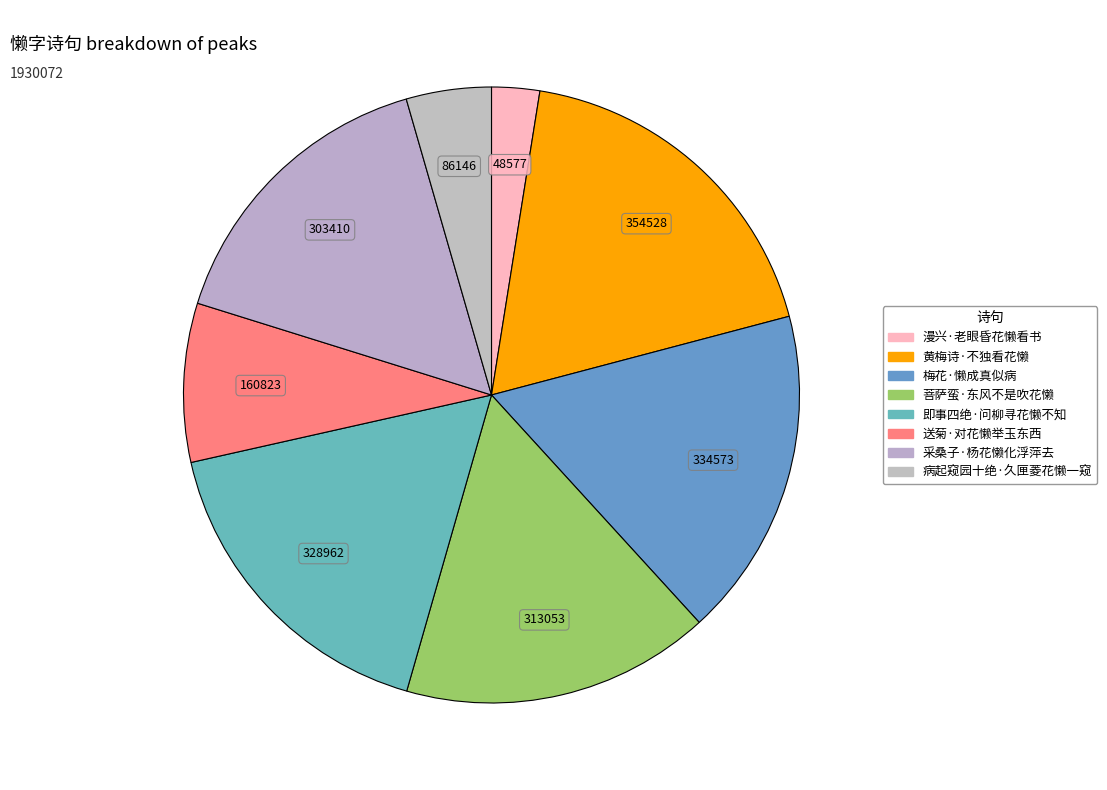

Between 梅花·懒成真似病 and 采桑子·杨花懒化浮萍去, which is larger?

梅花·懒成真似病